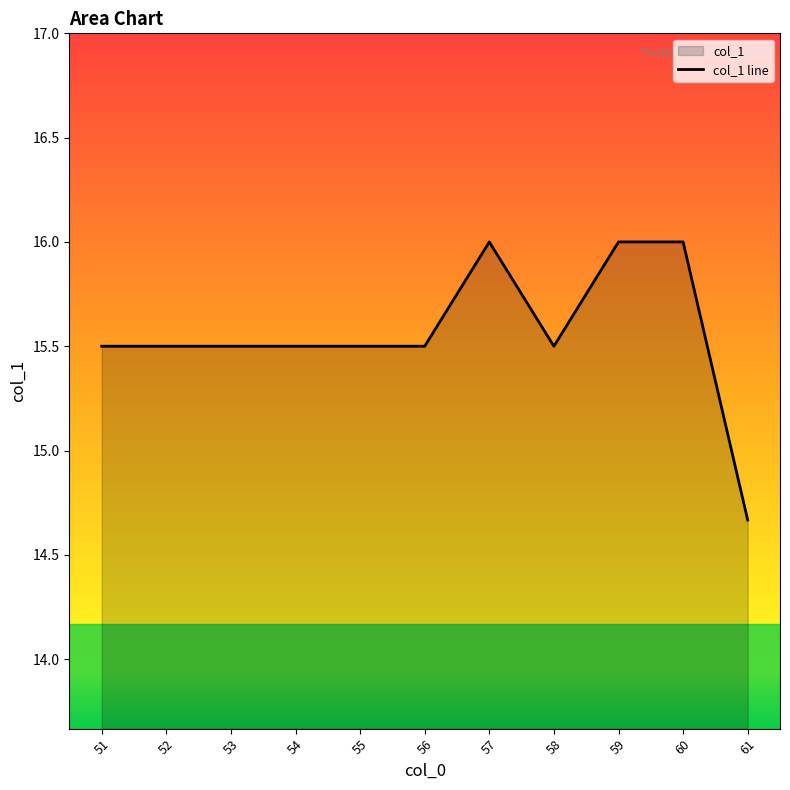

How many points are lower than both their immediate neighbors (excluding endpoints)?

1